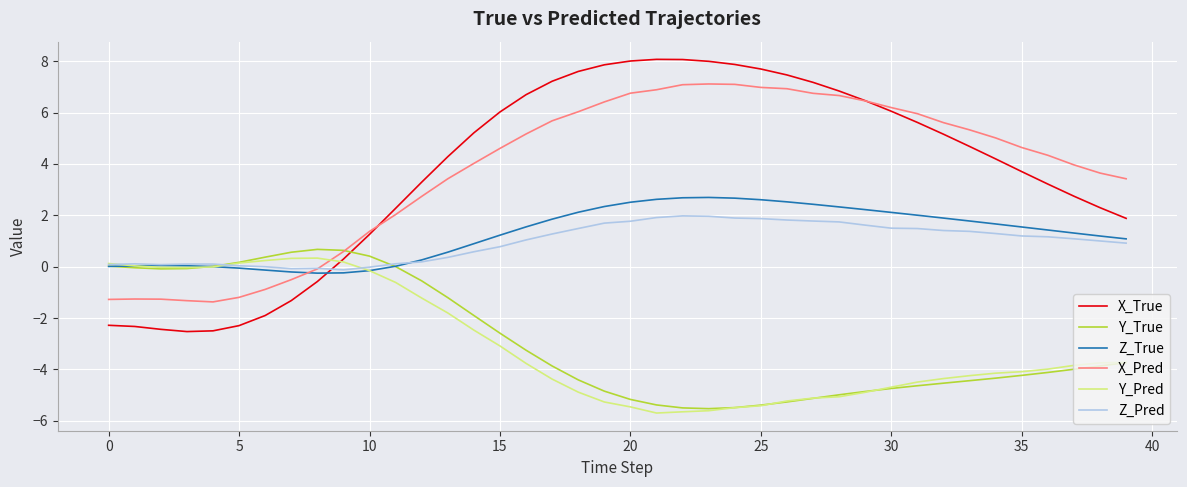

True or false: X_Pred and Z_True intersect in this chart.

True